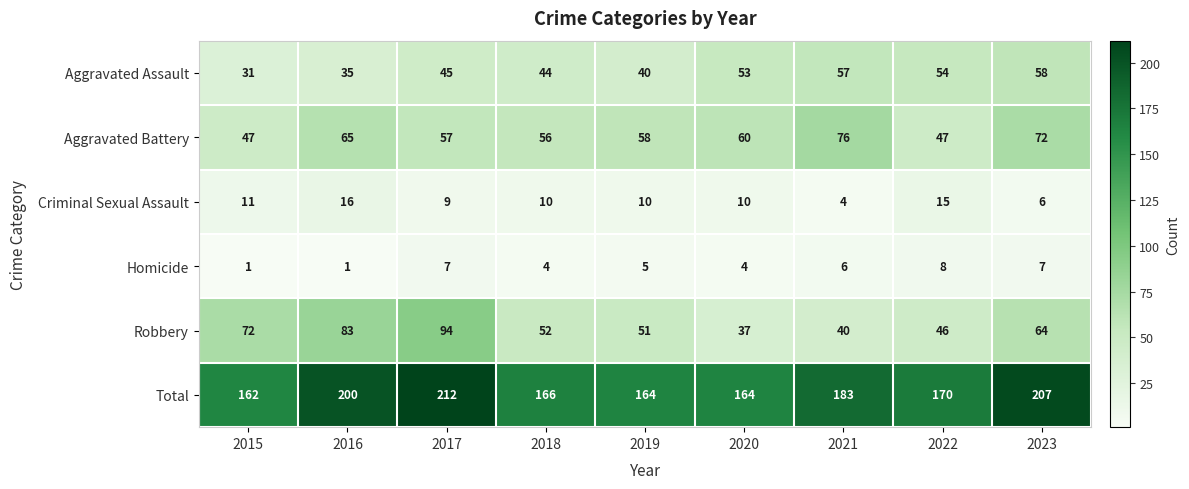

At which label does Aggravated Battery first exceed 58?

2016